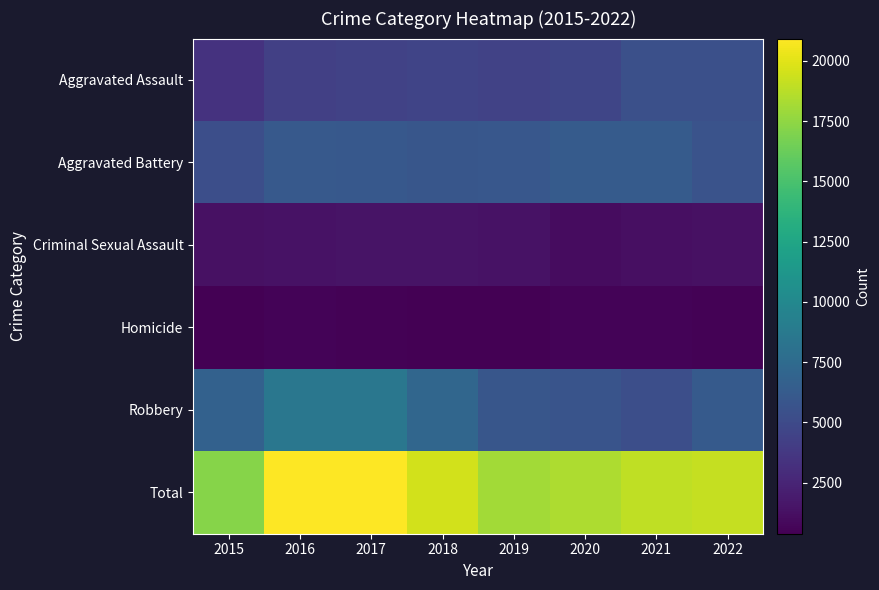

Rank the series at 2019 from highest to lowest value.

Total, Aggravated Battery, Robbery, Aggravated Assault, Criminal Sexual Assault, Homicide